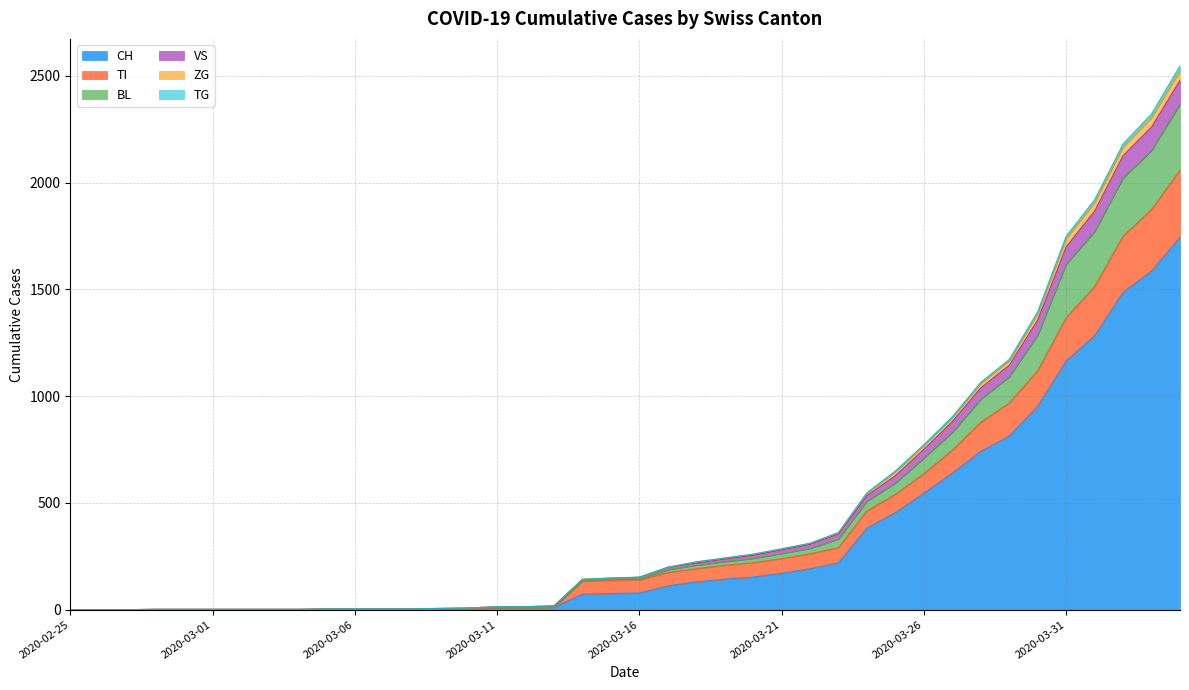

What is the highest value of the CH series?

1744